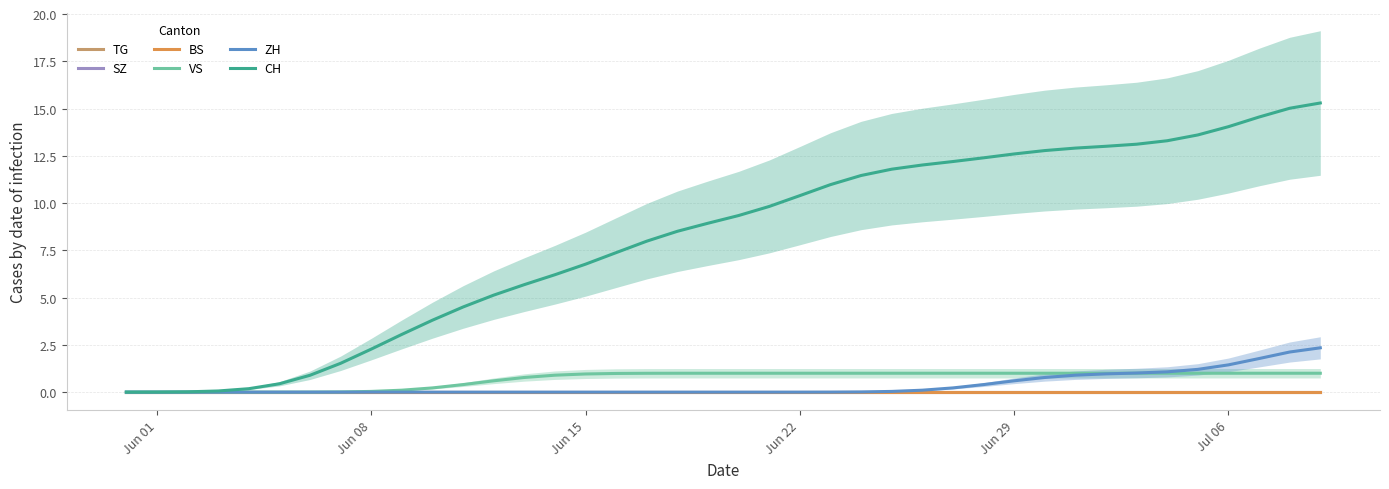

How many lines are shown in the chart?

6